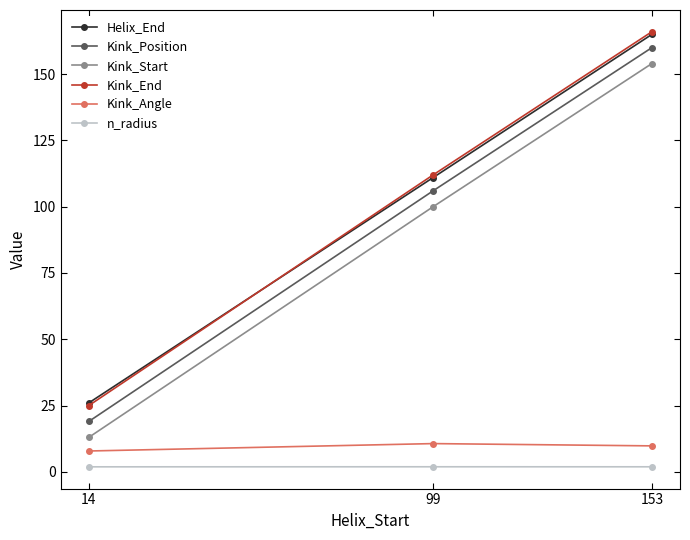

Reading left to right, extract all data points from this chart.

Helix_End: 26.0	111.0	165.0
Kink_Position: 19.0	106.0	160.0
Kink_Start: 13.0	100.0	154.0
Kink_End: 25.0	112.0	166.0
Kink_Angle: 7.9	10.6	9.8
n_radius: 1.9	1.9	1.9